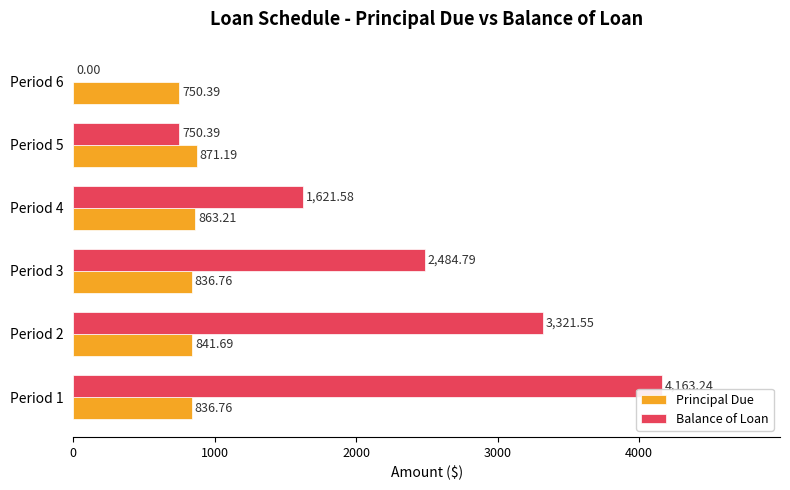

What is the sum of the Balance of Loan values at Period 1 and Period 6?

4163.2